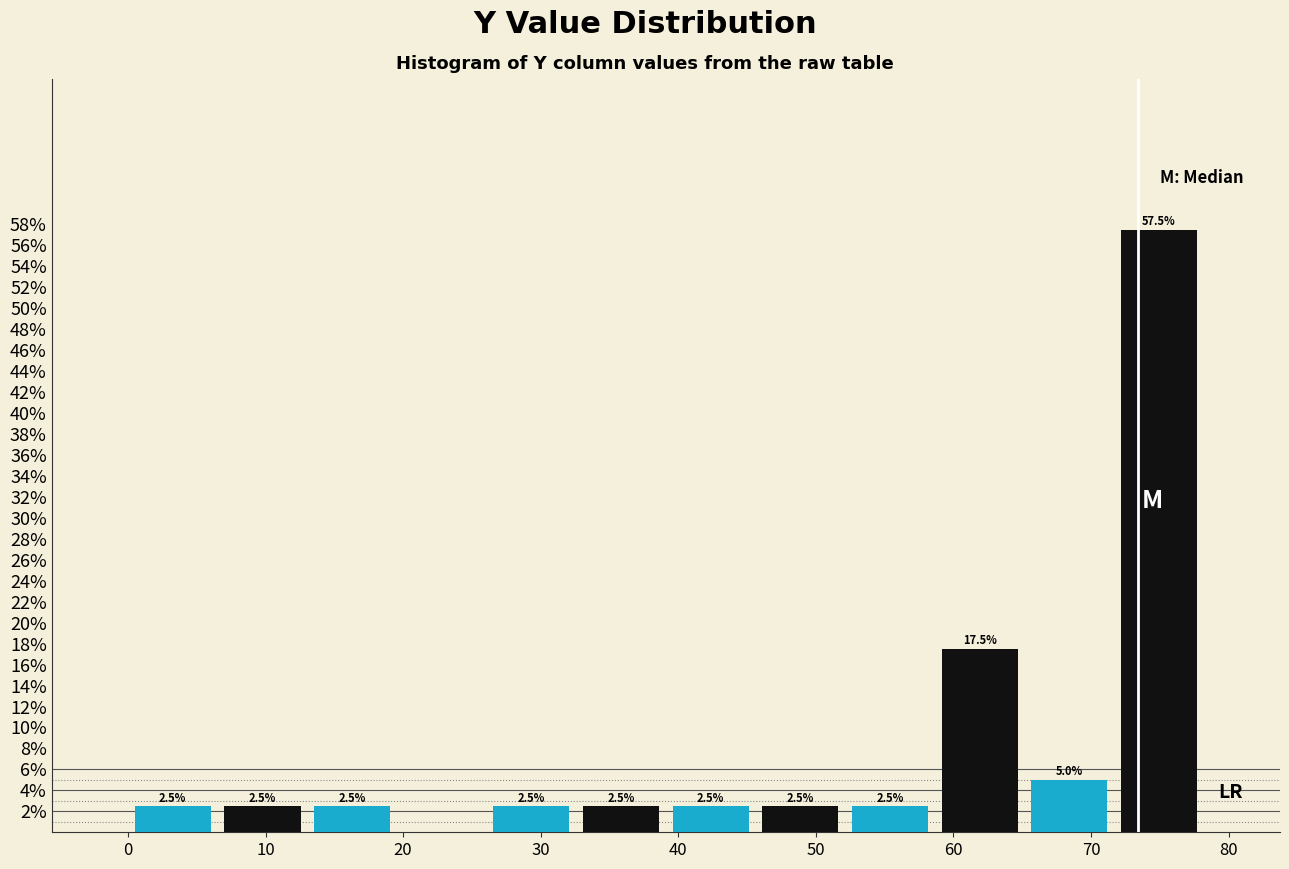

Which range on the x-axis has the tallest bar?

72 to 78